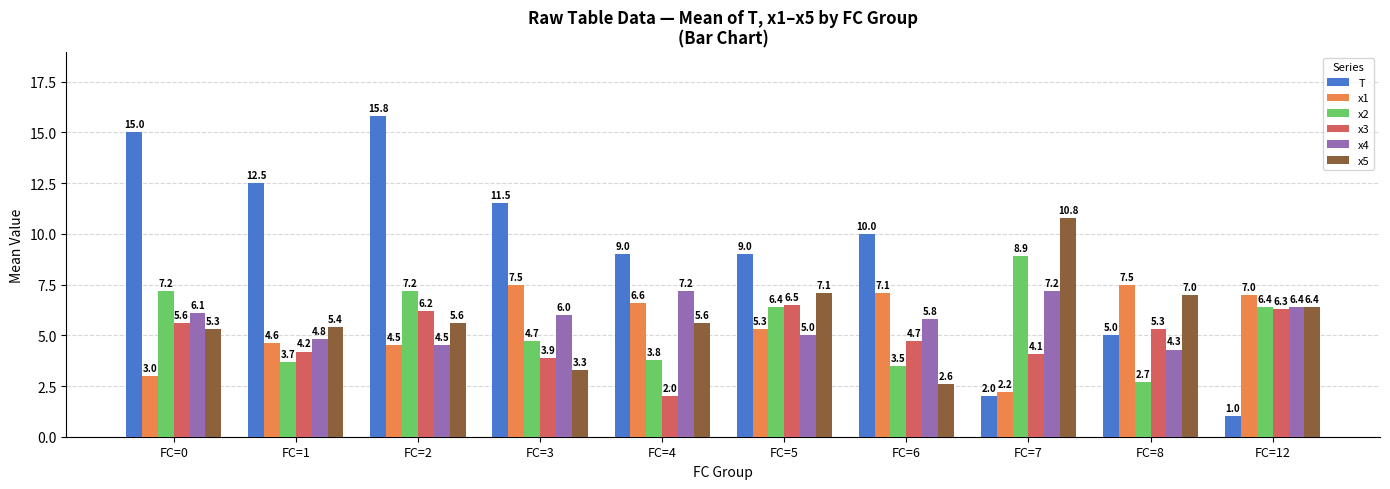

The value of x3 at FC=5 is 6.5. True or false?

True